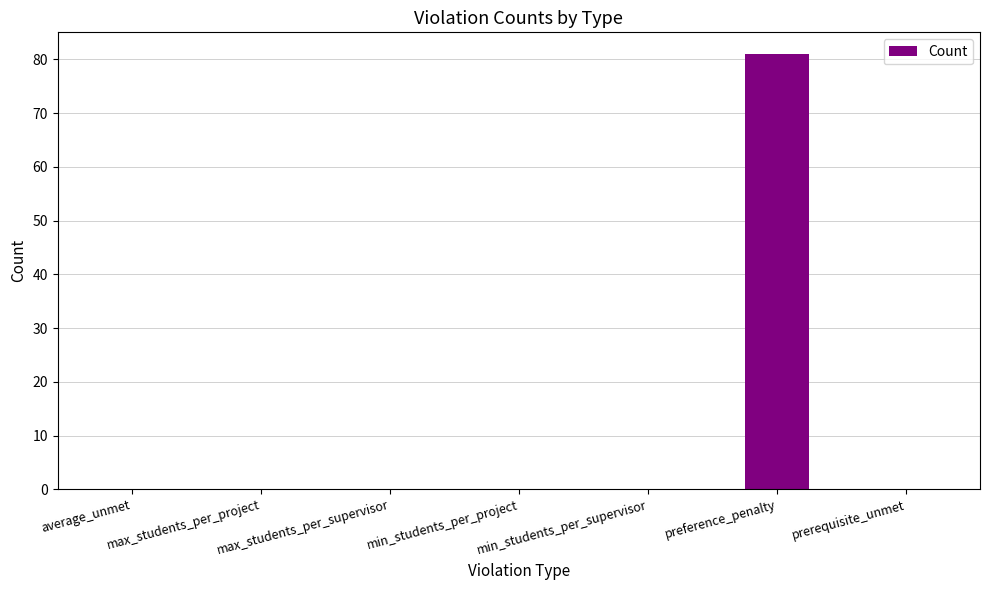

The value at preference_penalty is 81. True or false?

True